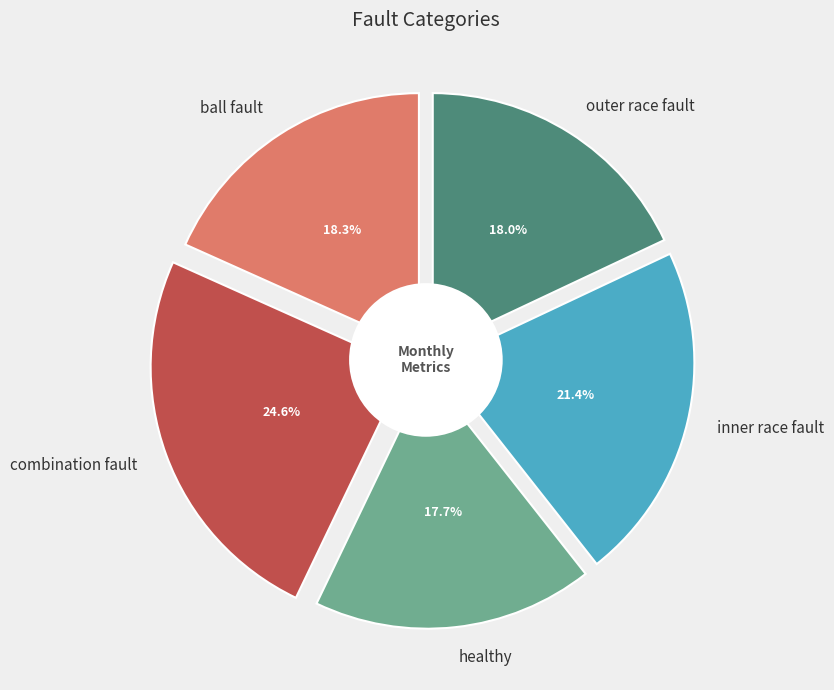

Between ball fault and inner race fault, which is larger?

inner race fault